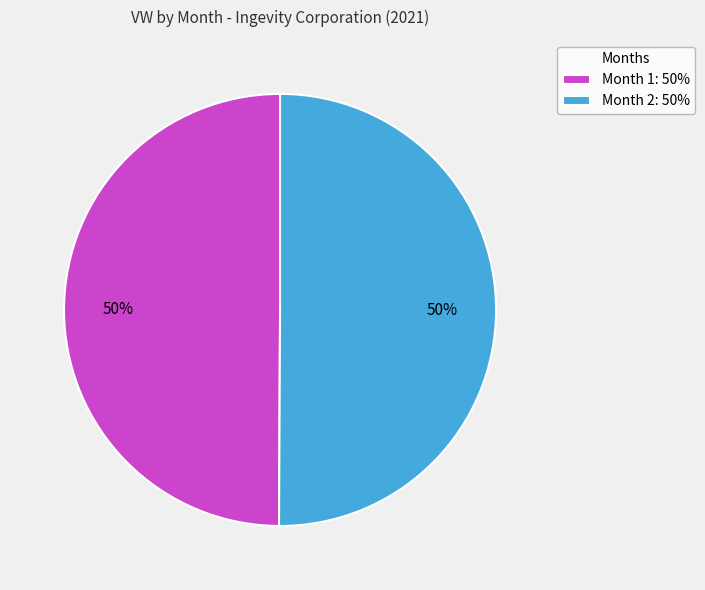

Approximately how many times larger is the value at Month 1: 50% compared to Month 2: 50%?

1.0